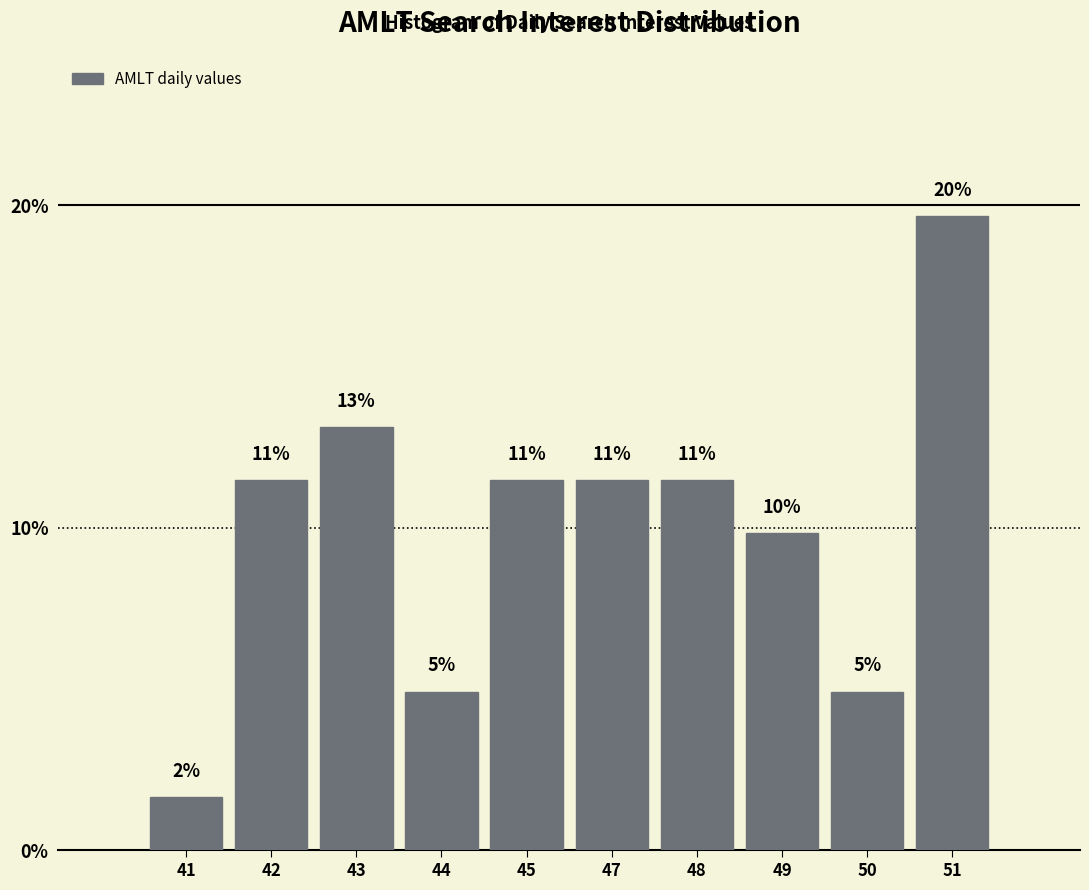

Are the bars horizontal?

No